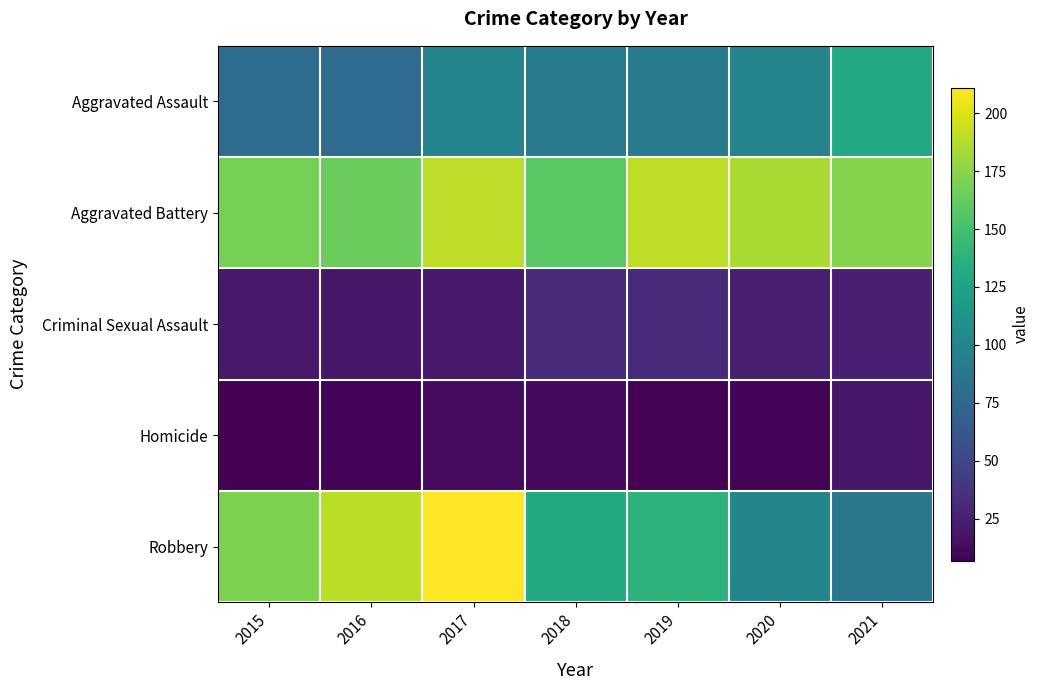

What is the spread (max minus min) of values at 2019?

183